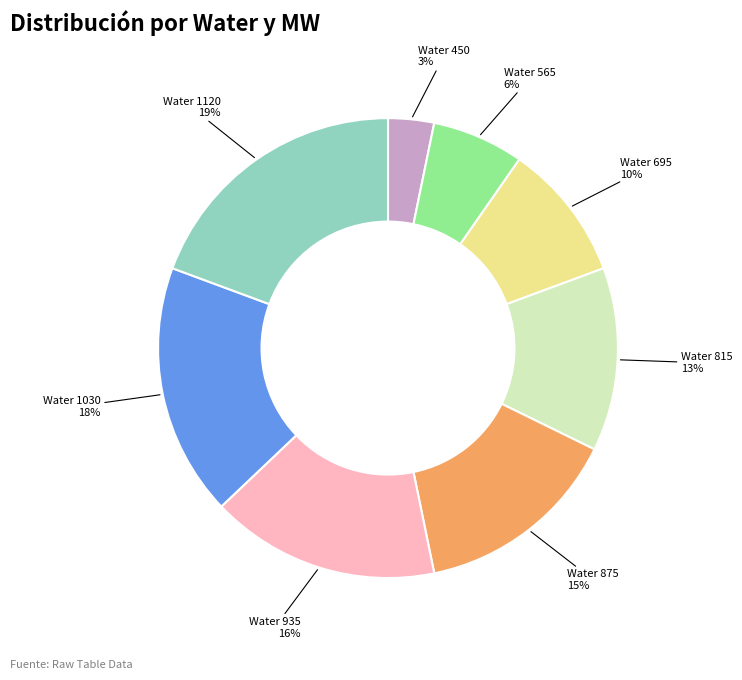

How many slices are in this pie chart?

8